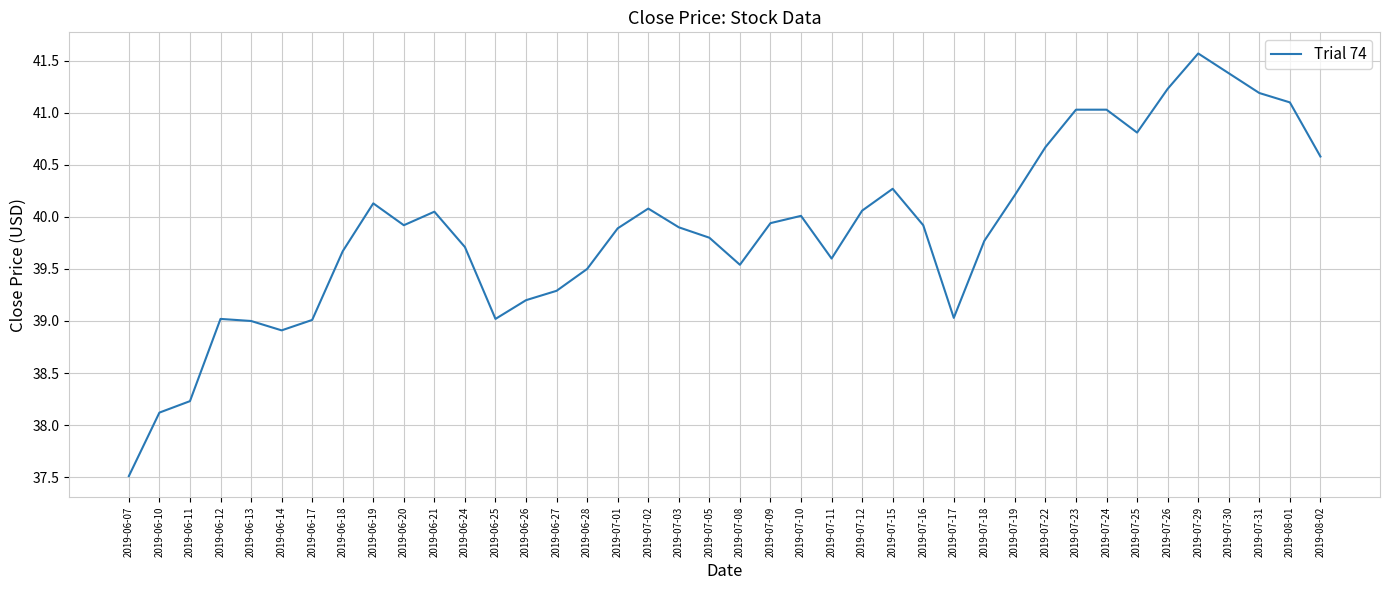

Which label corresponds to the smallest value in the chart?

2019-06-07